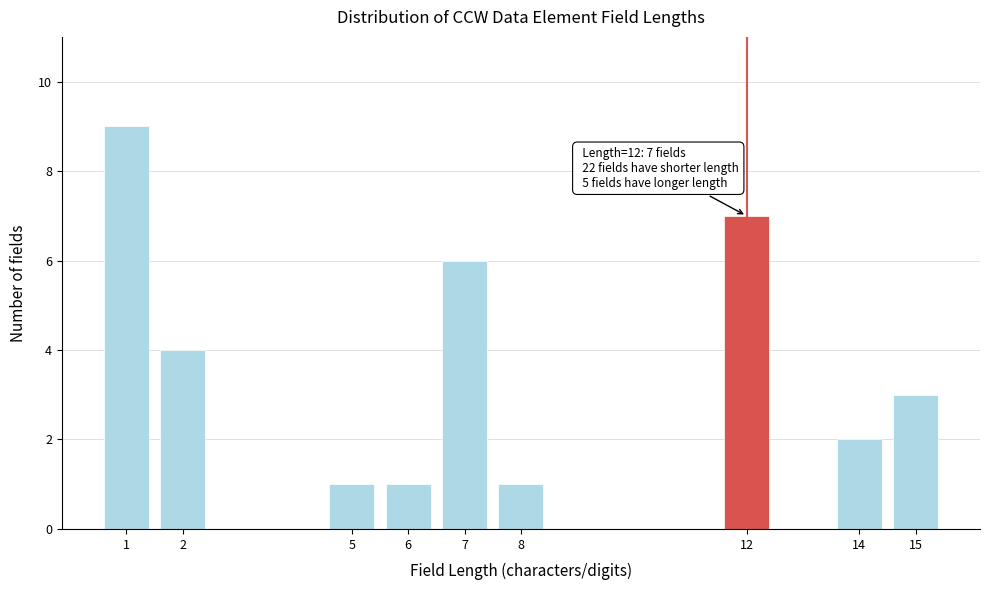

Reading left to right, what are all the values shown in this chart?

9	4	1	1	6	1	7	2	3